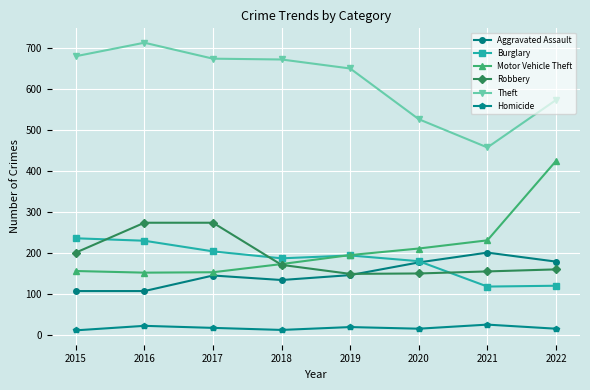

Is the value of Motor Vehicle Theft at 2018 greater than the value of Homicide at 2020?

Yes